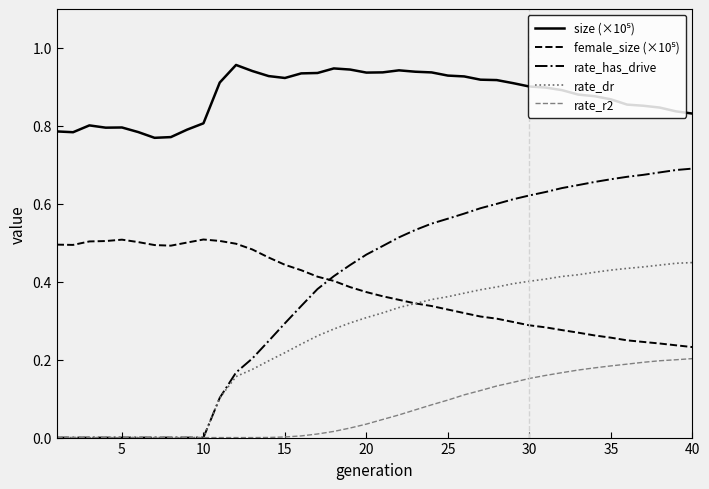

Which series has the largest range (max minus min)?

rate_has_drive